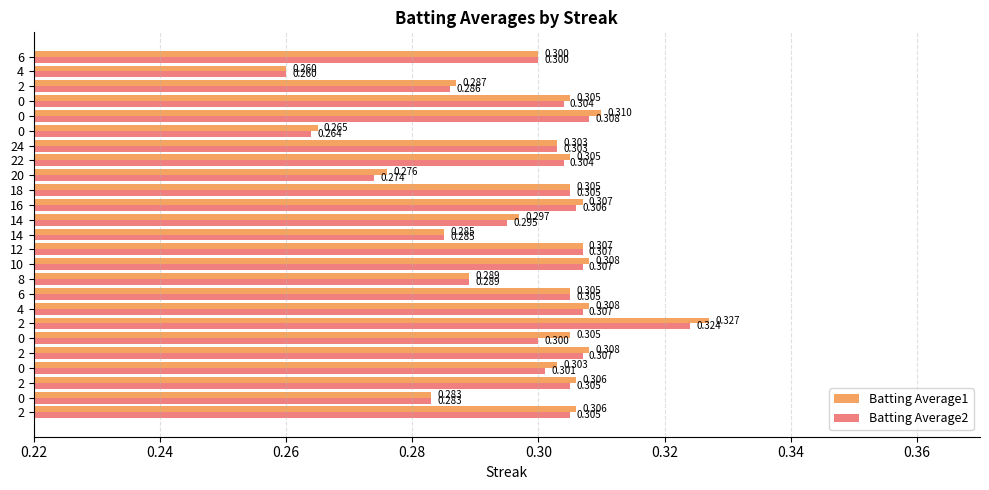

Reading left to right, transcribe all the data shown in this chart.

Batting Average1: 0.3	0.3	0.3	0.3	0.3	0.3	0.3	0.3	0.3	0.3	0.3	0.3	0.3	0.3	0.3	0.3	0.3	0.3	0.3	0.3	0.3	0.3	0.3	0.3	0.3
Batting Average2: 0.3	0.3	0.3	0.3	0.3	0.3	0.3	0.3	0.3	0.3	0.3	0.3	0.3	0.3	0.3	0.3	0.3	0.3	0.3	0.3	0.3	0.3	0.3	0.3	0.3